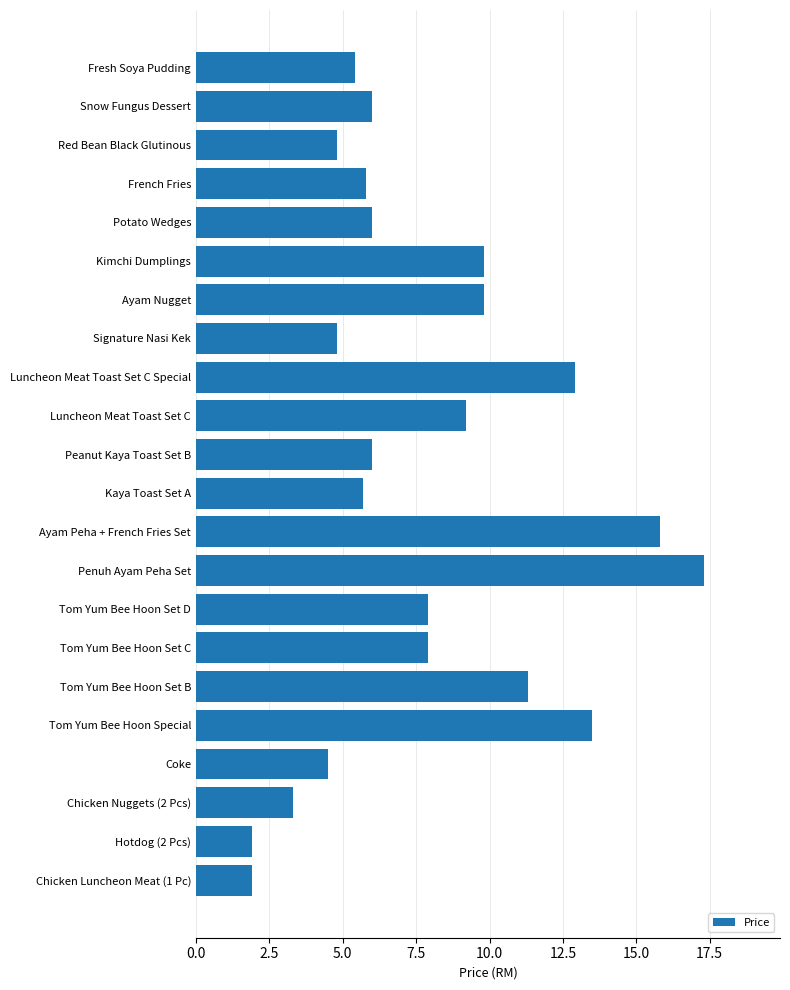

What is the maximum value shown in the chart?

17.3